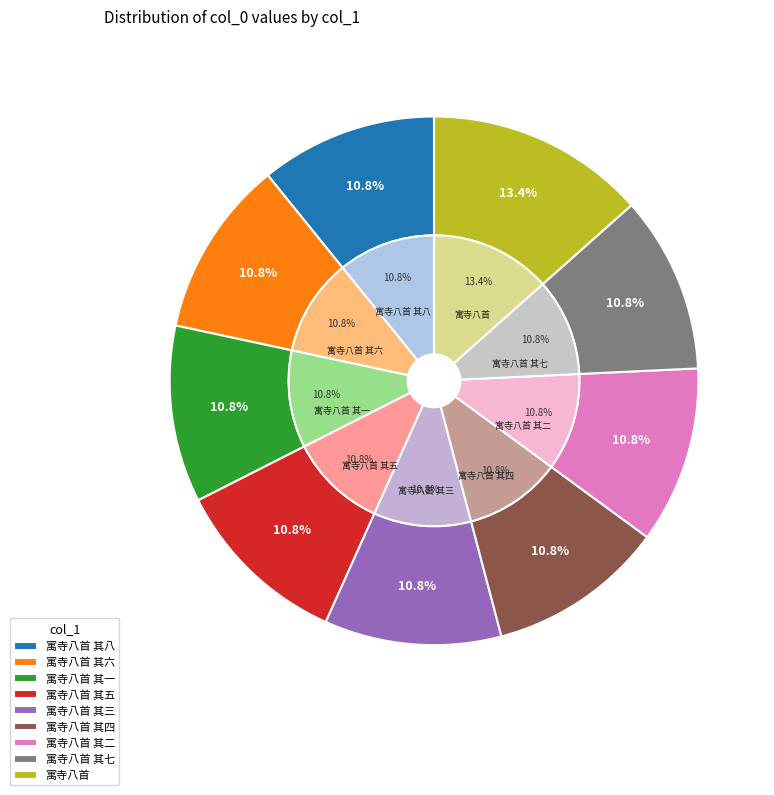

The 寓寺八首 其一 slice represents 3% of the pie. True or false?

False